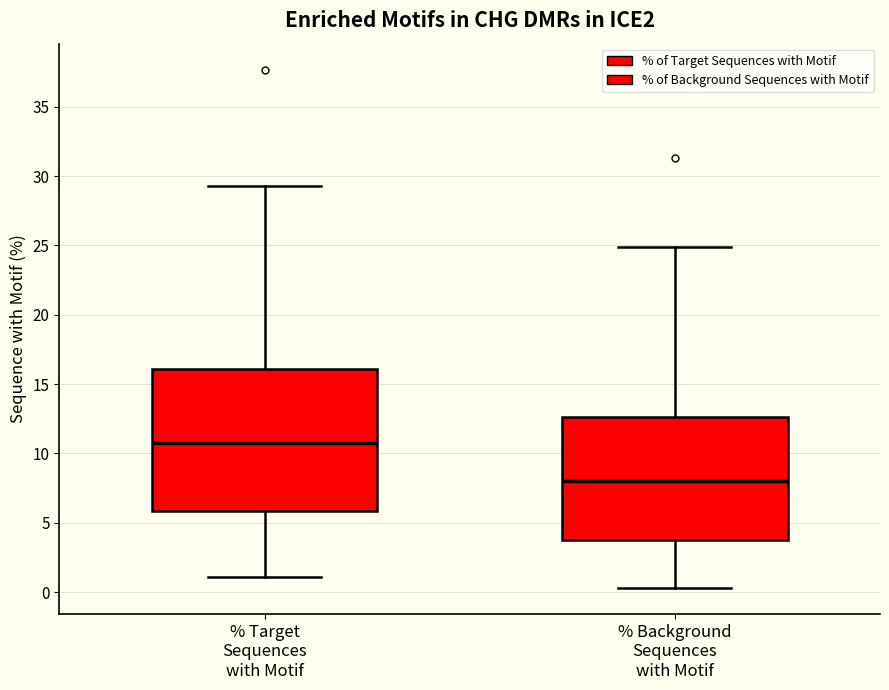

Reading left to right, read every box against the y-axis: the position of its median line, the range the box covers, and the ends of its whiskers. The values are not printed on the chart, so give them approximately, as read against the axis.

% Target Sequences with Motif: median 11.0, box 6.0 to 16.0, whiskers 1.0 to 29.5
% Background Sequences with Motif: median 8.0, box 4.0 to 12.5, whiskers 0.5 to 25.0